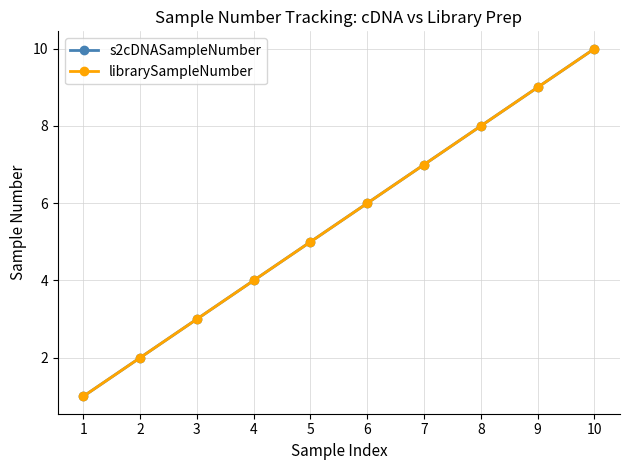

True or false: librarySampleNumber has a value of 3 at 2.

False